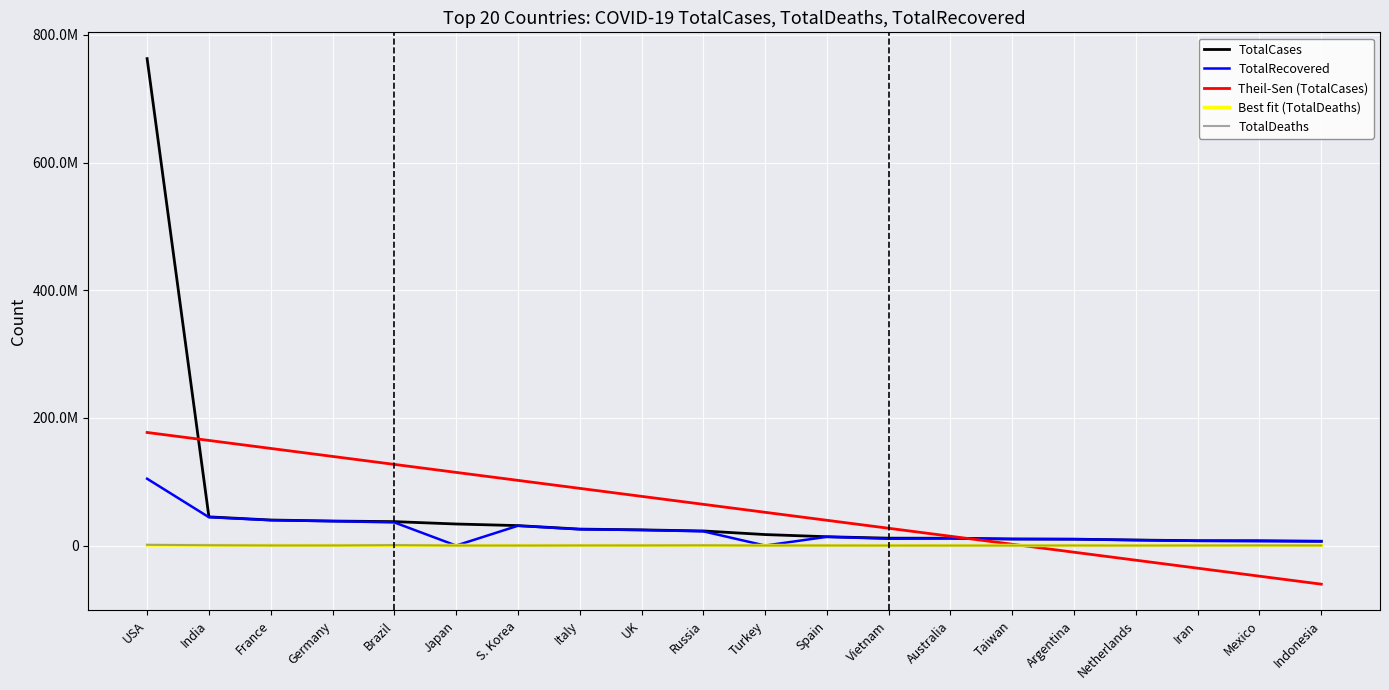

What are all the series names shown in the legend?

TotalCases, TotalRecovered, Theil-Sen (TotalCases), Best fit (TotalDeaths), TotalDeaths